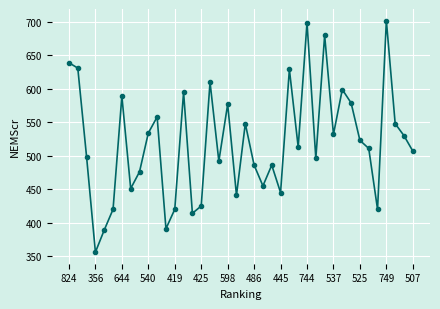

How many data points does each series have?

40